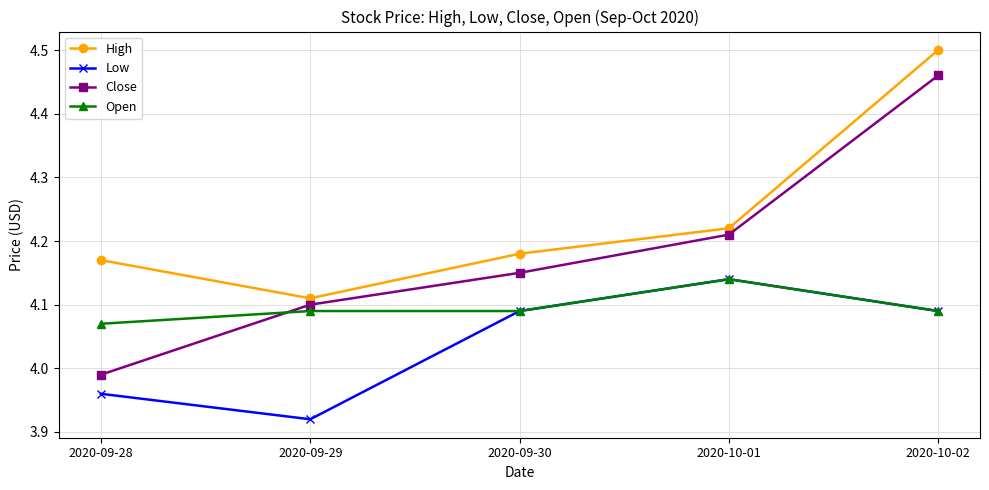

What position from the left is 2020-09-30?

3